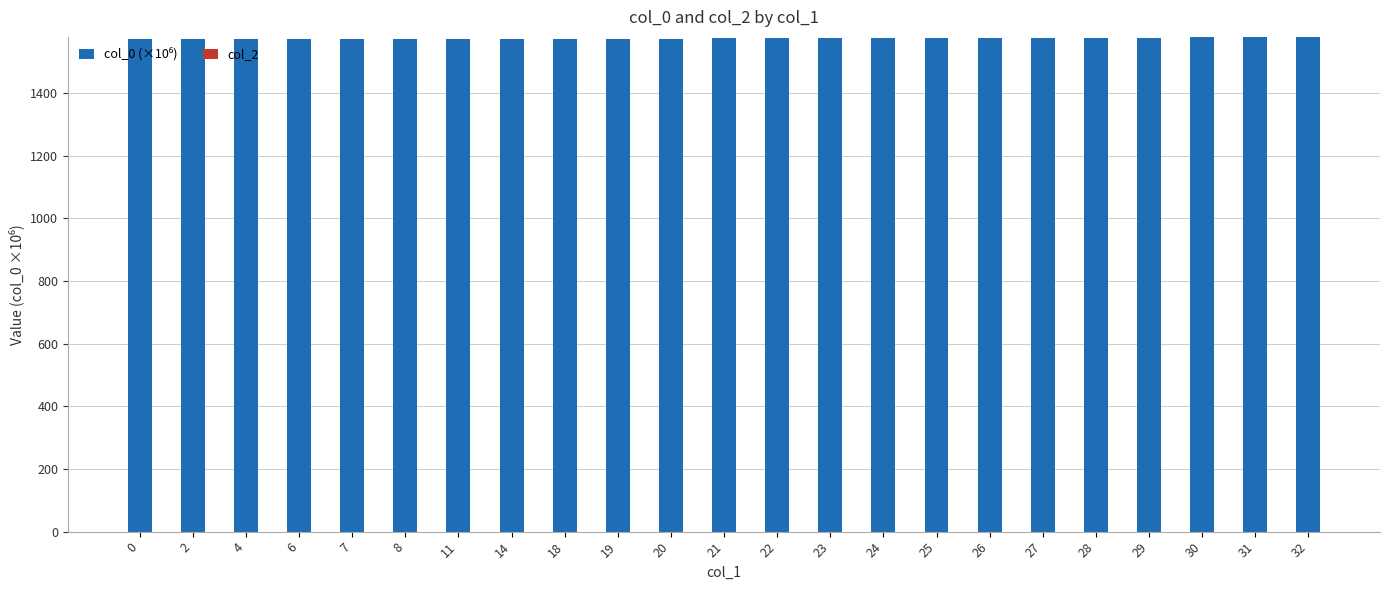

What is the maximum value shown in the chart?

1578.9